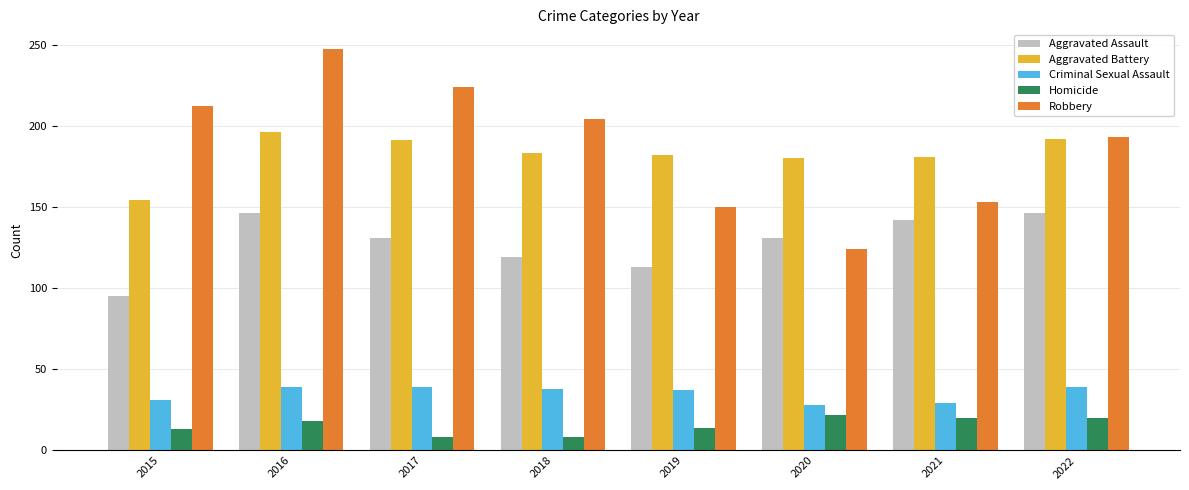

At which label does Aggravated Battery first exceed 183?

2016